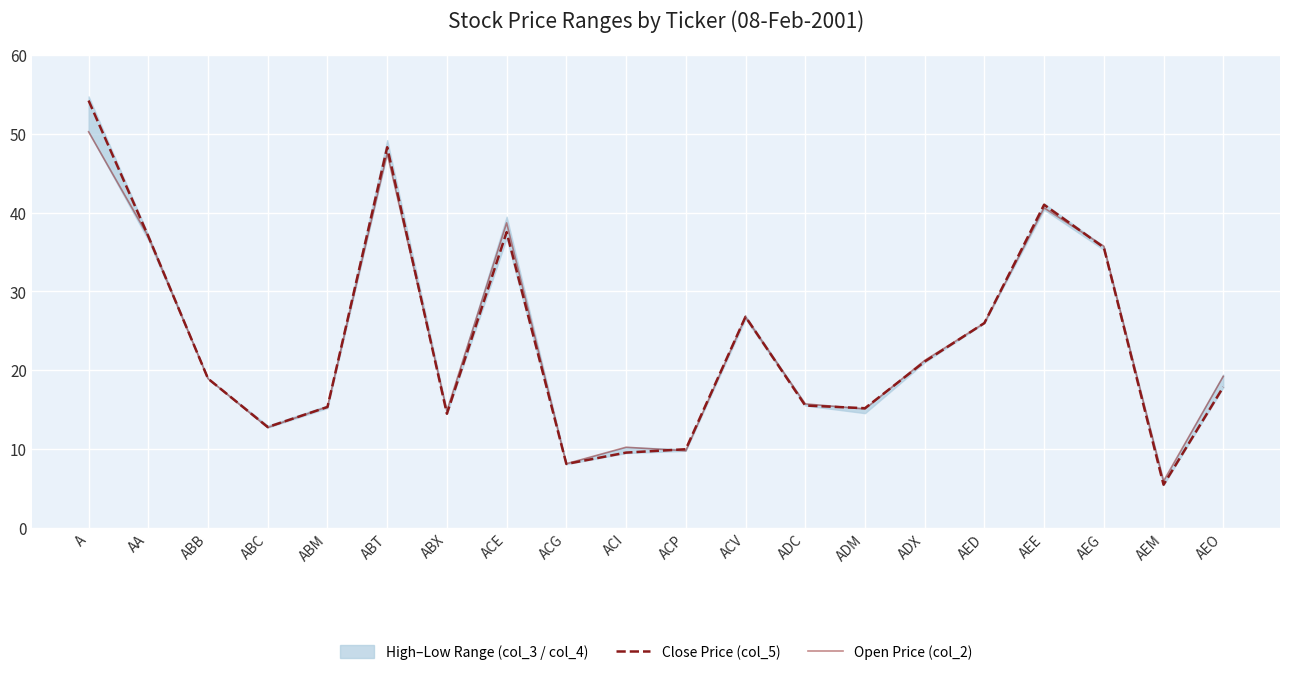

Is it true that Open Price (col_2) equals 8.2 at ACG?

True